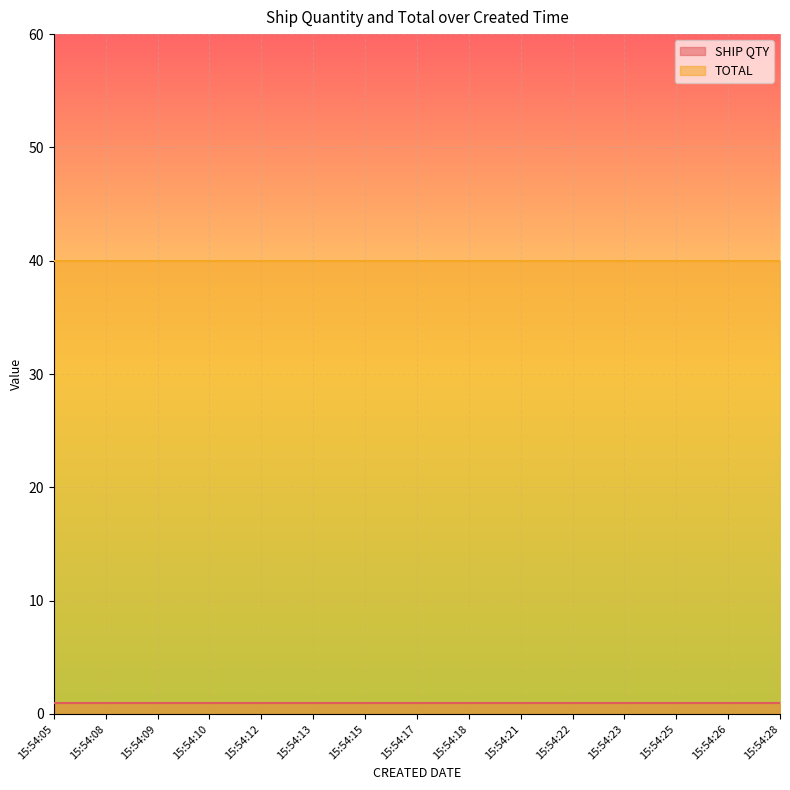

Which series has the widest spread of values?

SHIP QTY